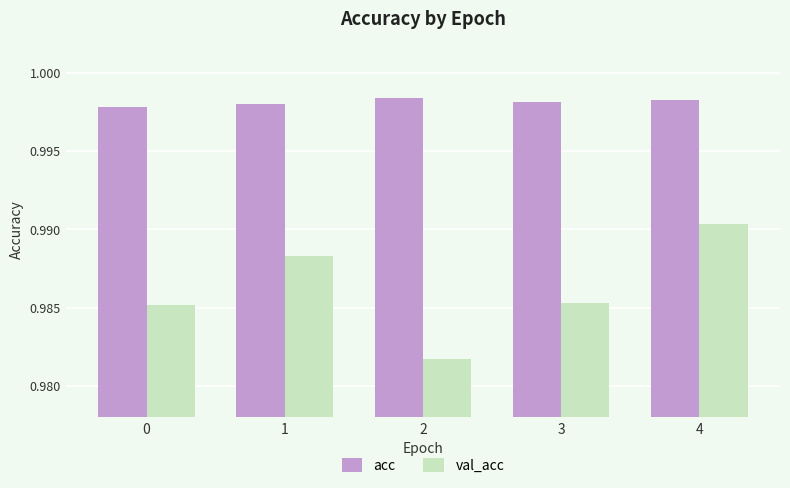

What is the sum of the val_acc values at 1 and 4?

2.0